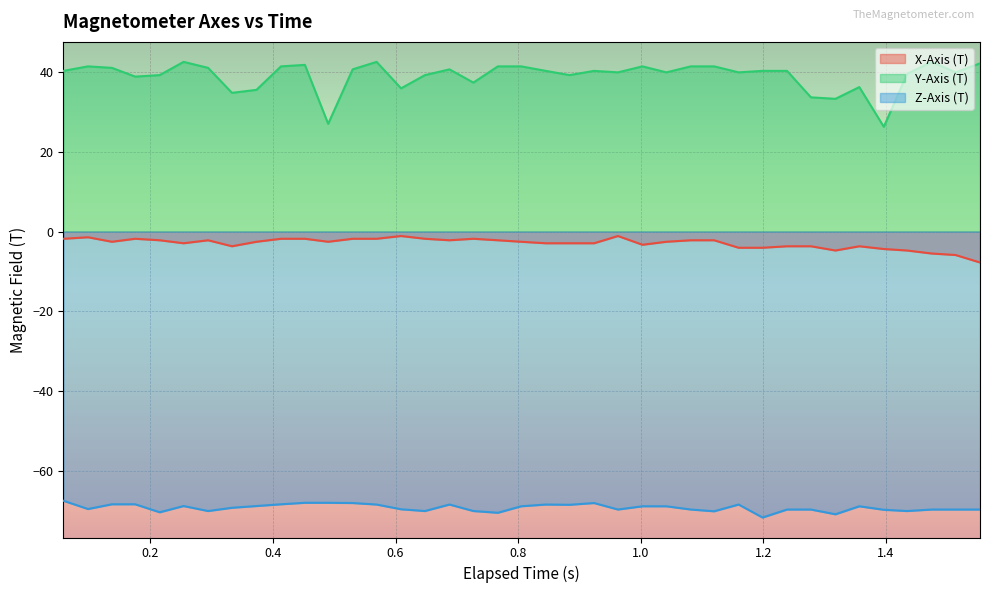

What is the highest value of the Y-Axis (T) series?

42.5